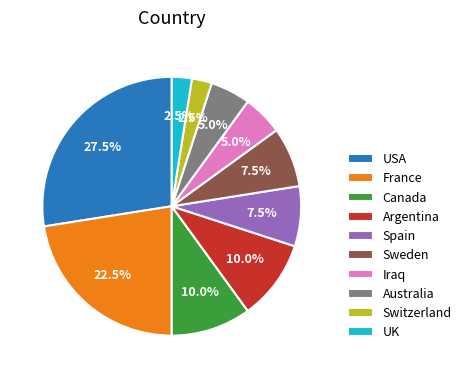

What percentage do Argentina and Canada together represent?

20.0%